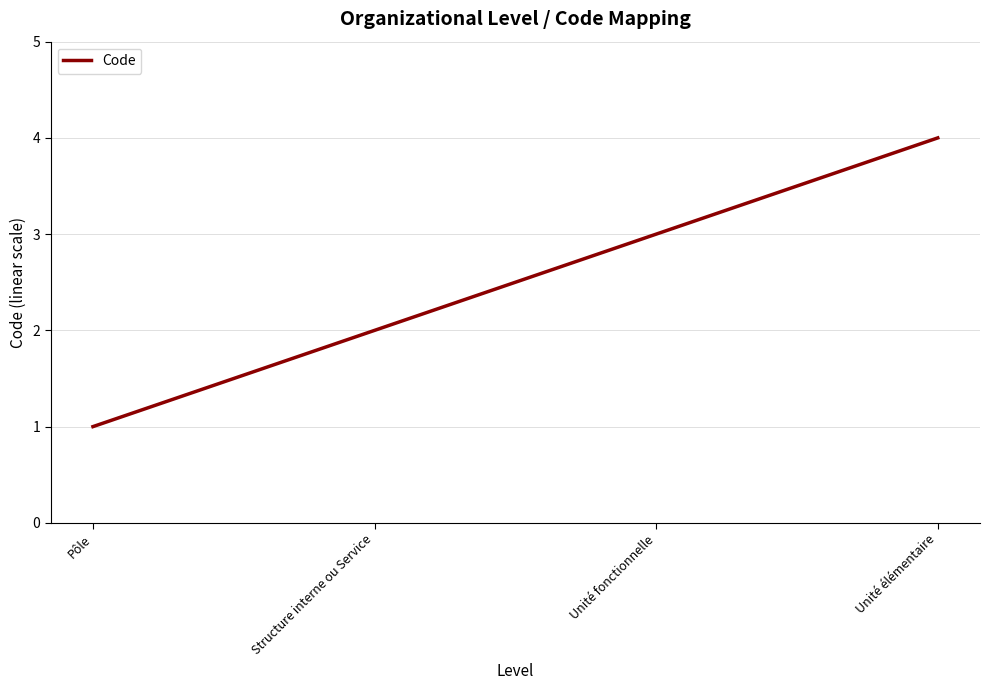

What is the sum of all values?

10